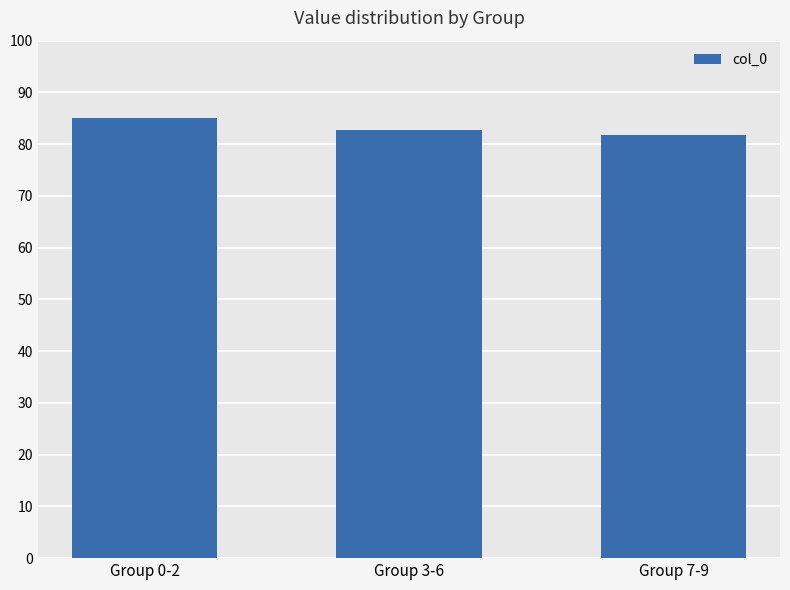

What is the minimum value shown in the chart?

81.7